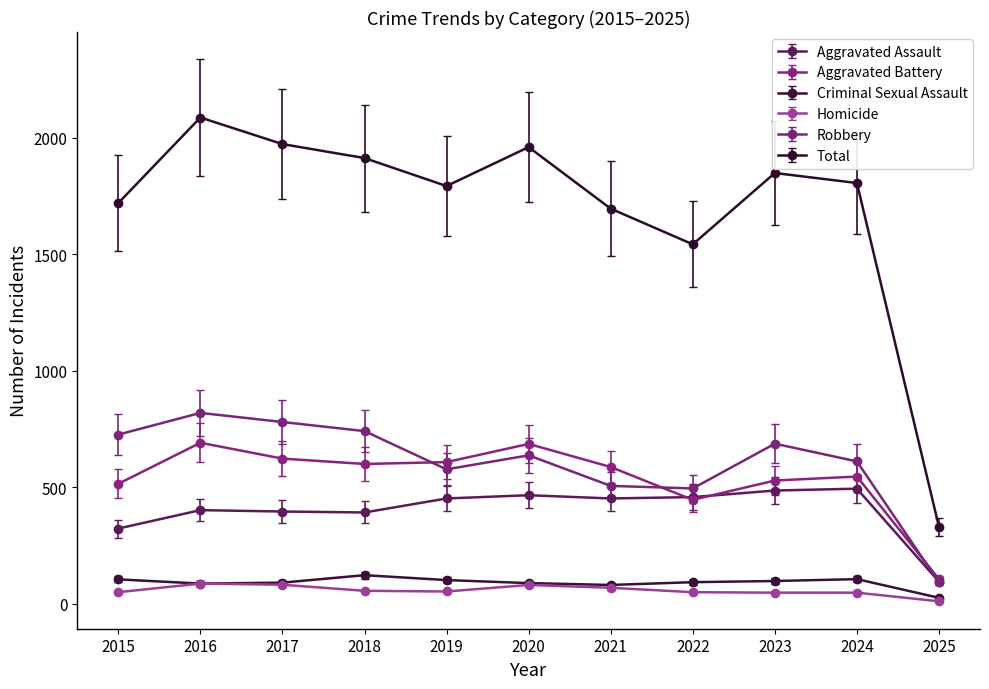

What is the value of the Aggravated Battery point at the 2nd from the left?

691